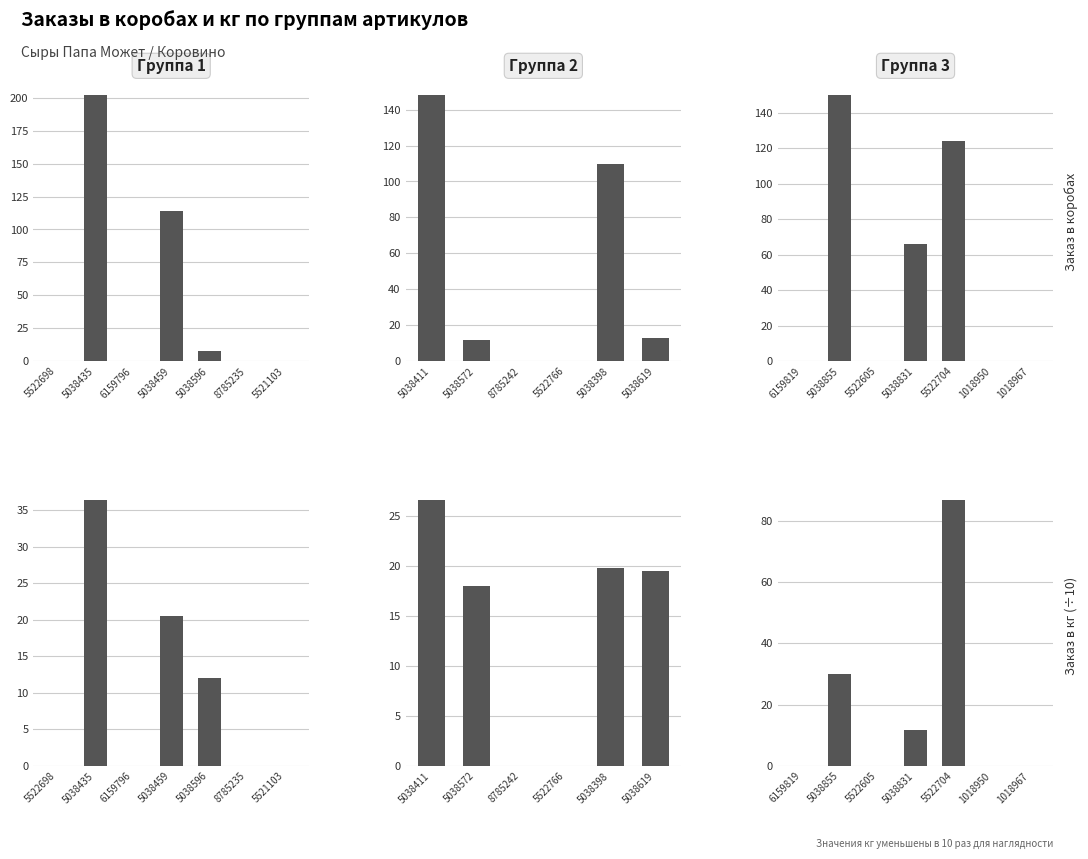

Which series has the largest total across all categories?

Заказ в коробах